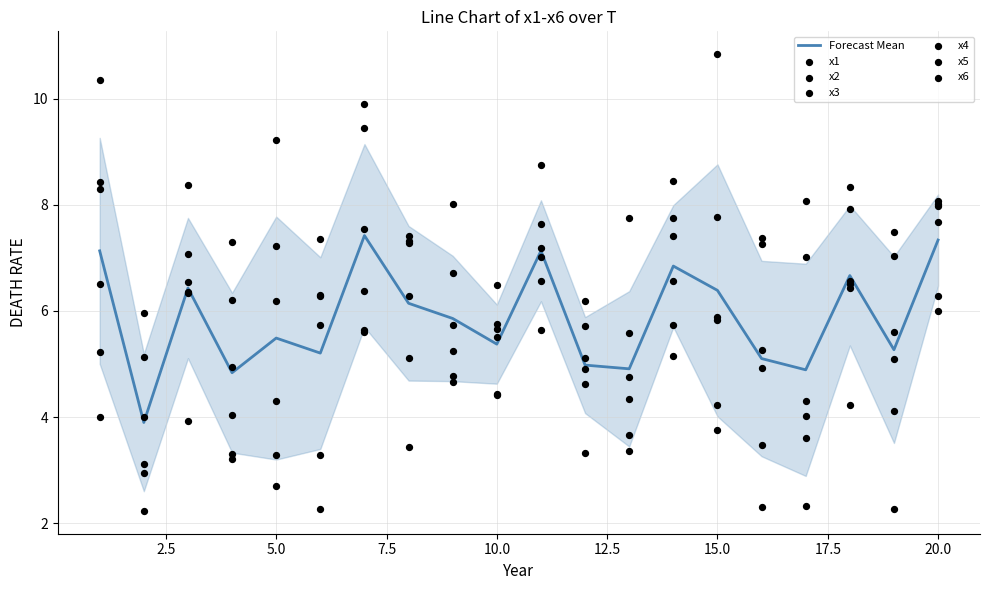

Is the value of x6 at 18 greater than the value of x5 at 16?

No